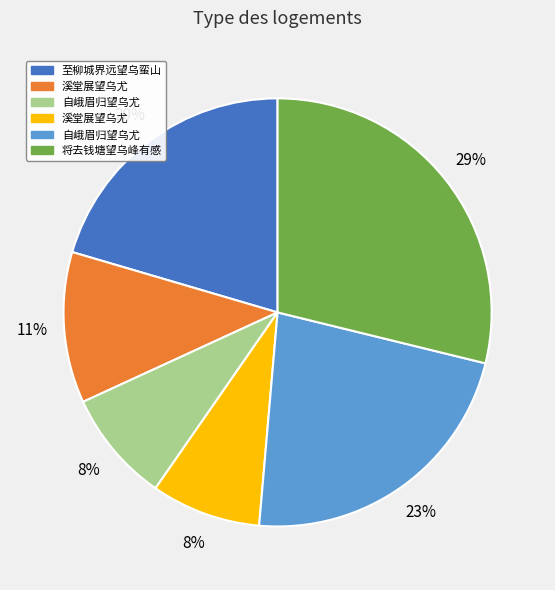

To the nearest percent, what is the difference between the largest and smallest slice percentages?

21%